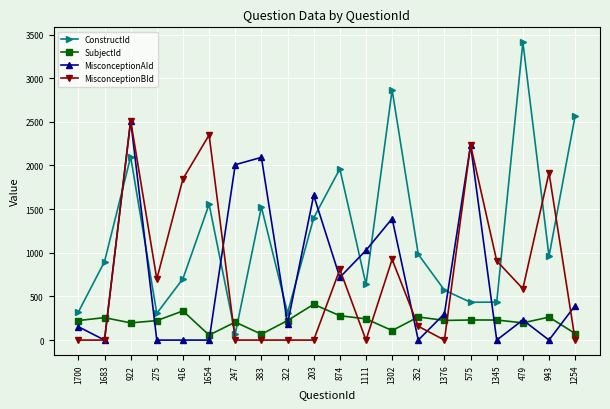

At which label does ConstructId reach its peak?

479